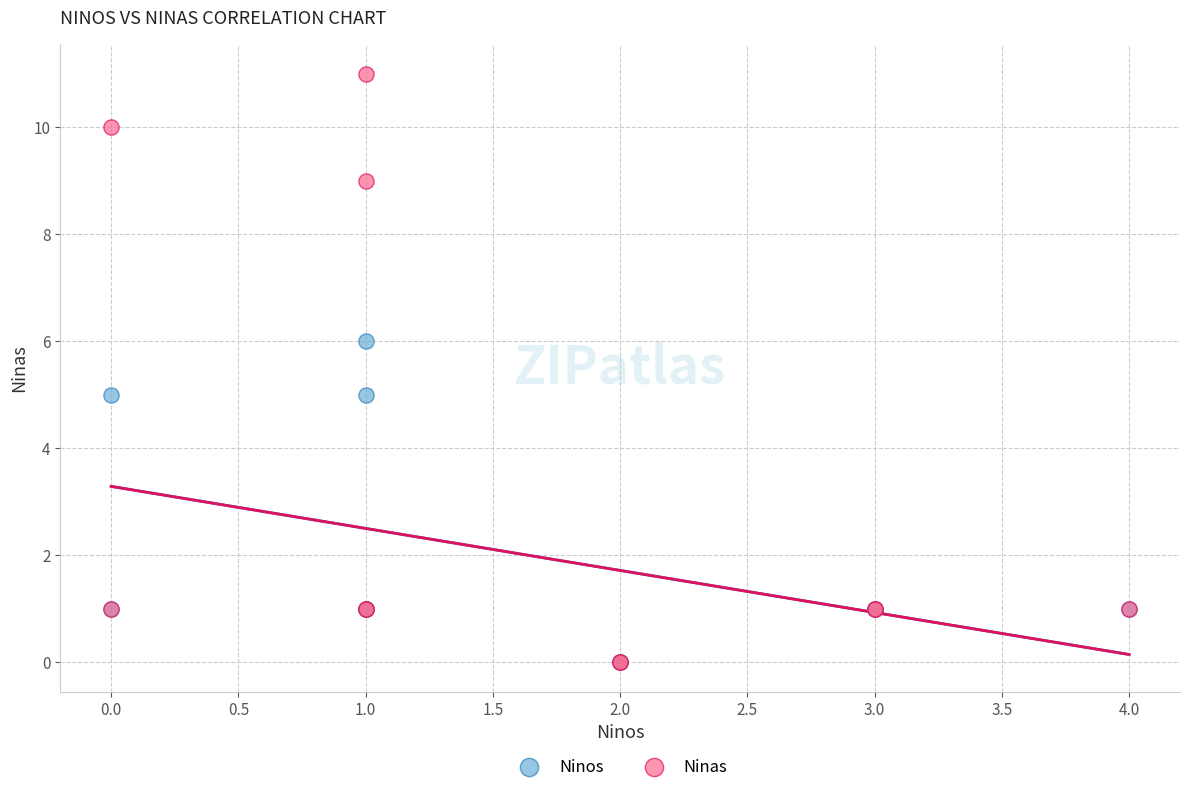

Which series reaches the maximum Y coordinate?

Ninas